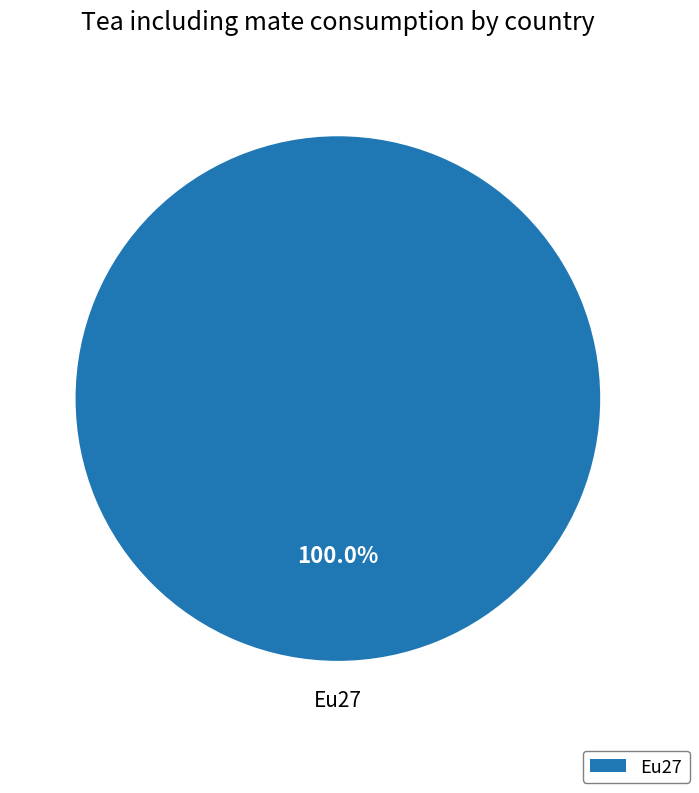

Does any single category account for the majority?

Yes